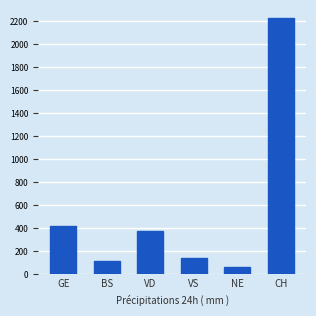

Count the number of categories in the chart.

6